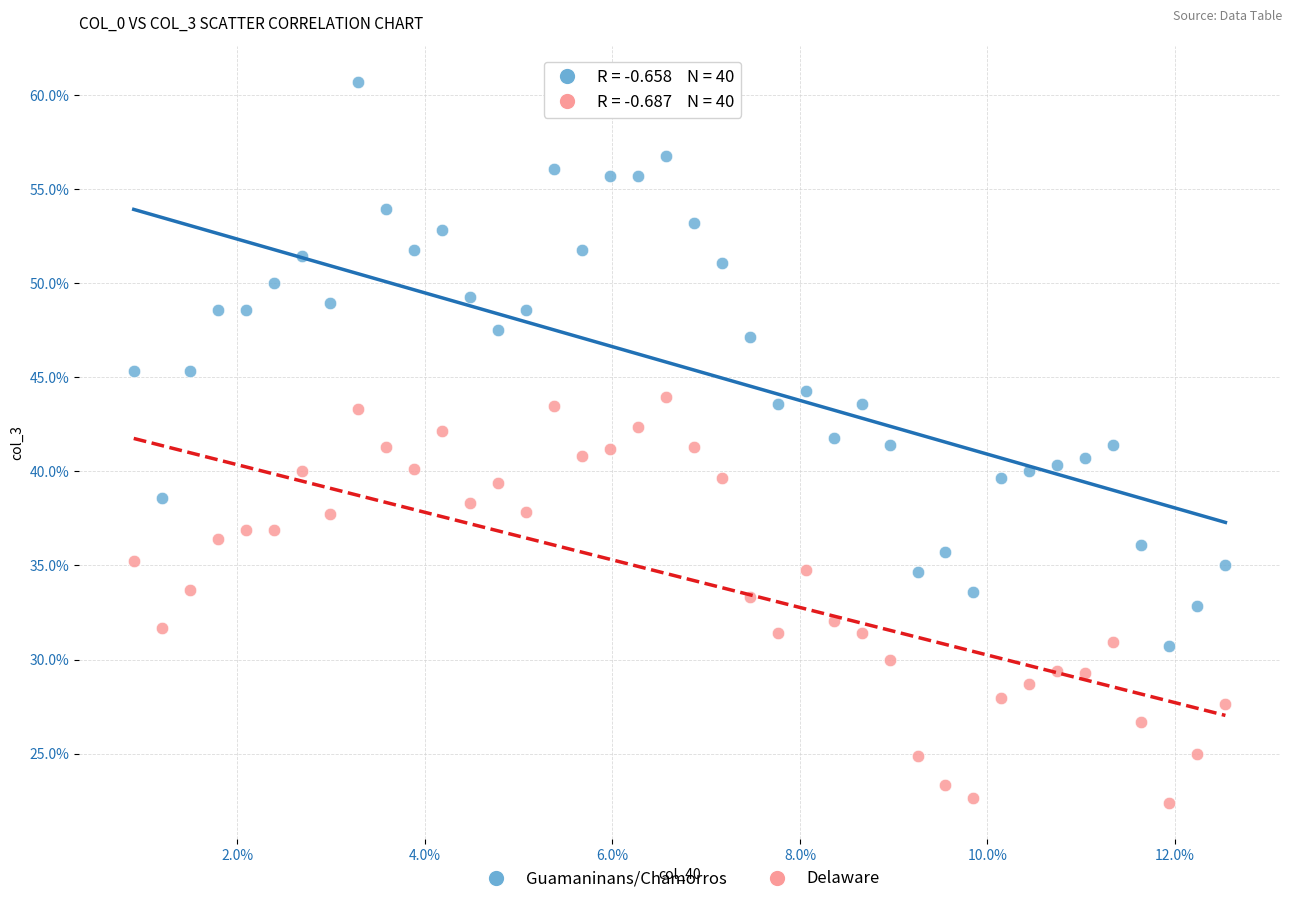

Which series reaches the maximum Y coordinate?

Guamaninans/Chamorros